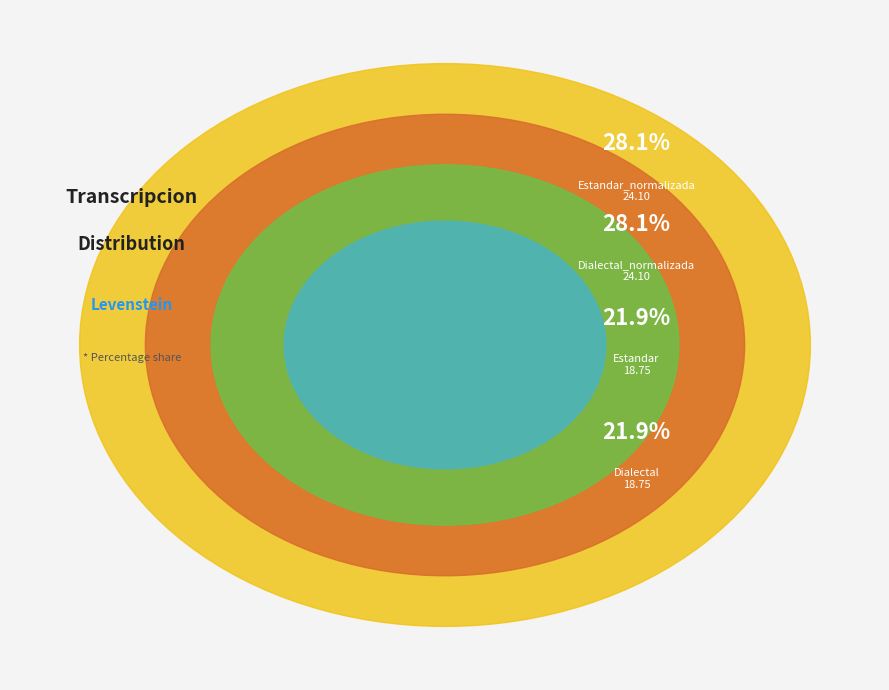

True or false: Dialectal accounts for 10% of the total.

False